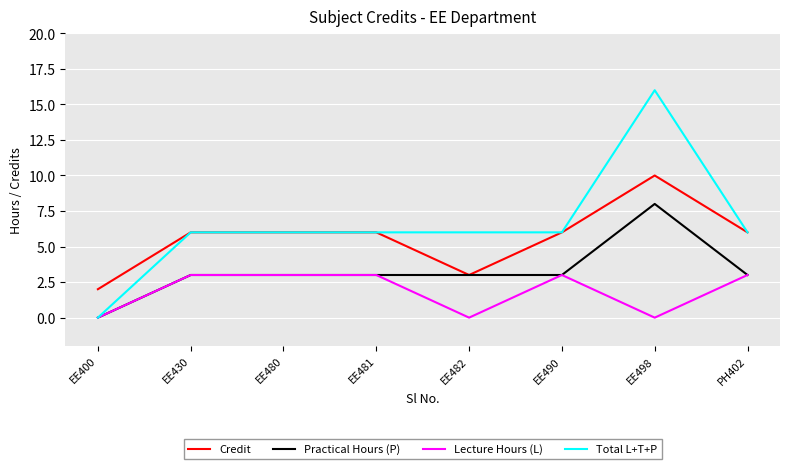

Is it true that Practical Hours (P) equals 3 at PH402?

True